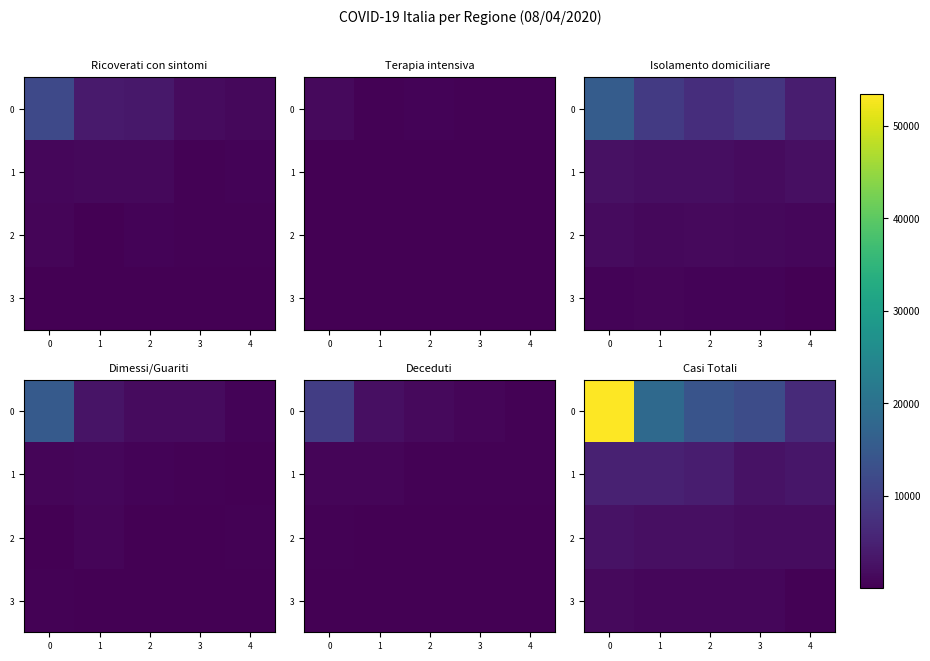

What is the sum of all 2 values?

10705